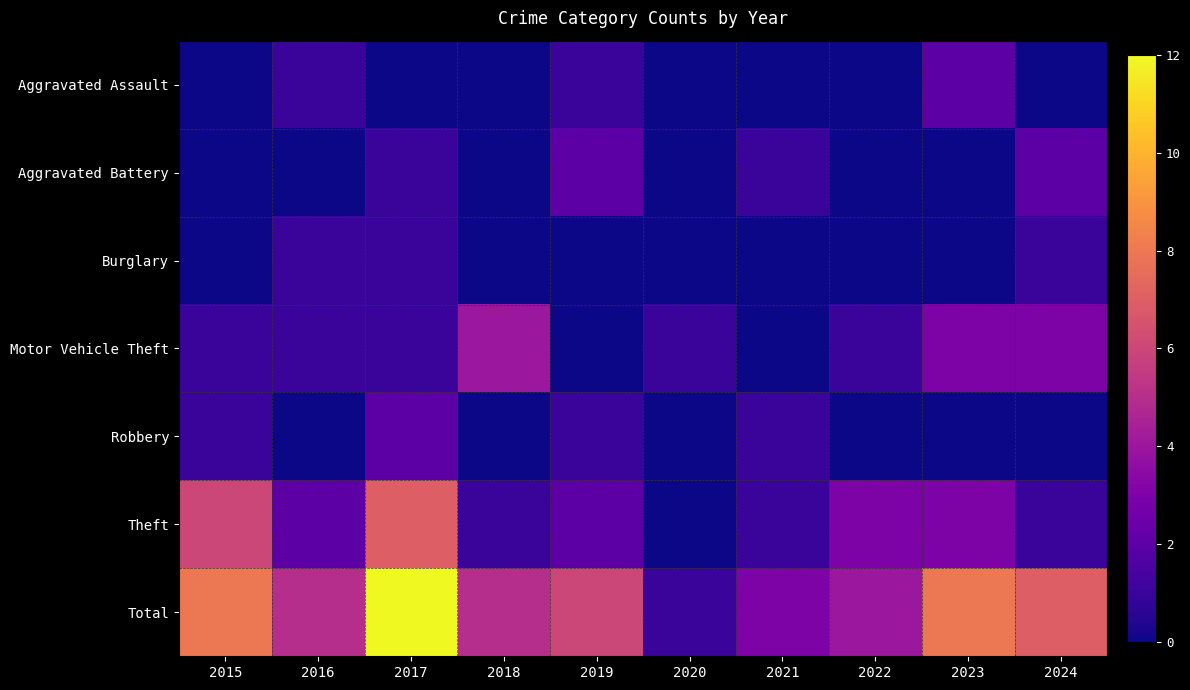

Which series has the widest spread of values?

Total